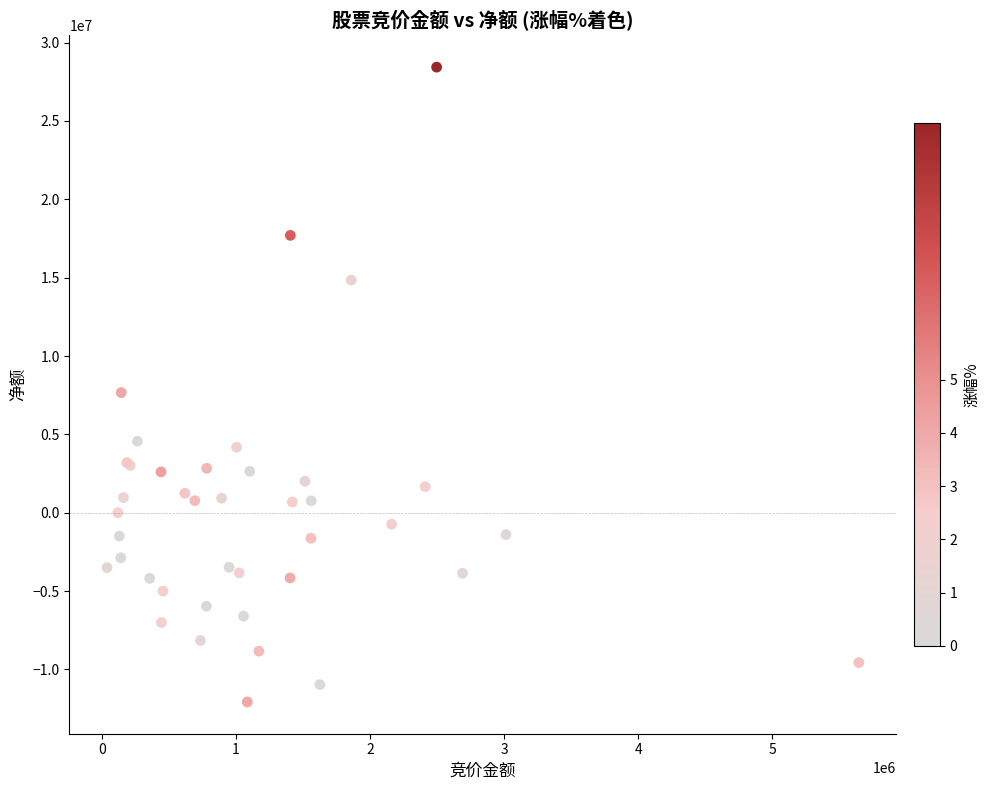

What Y value in the scatter plot is closest to 8179904?

7667030